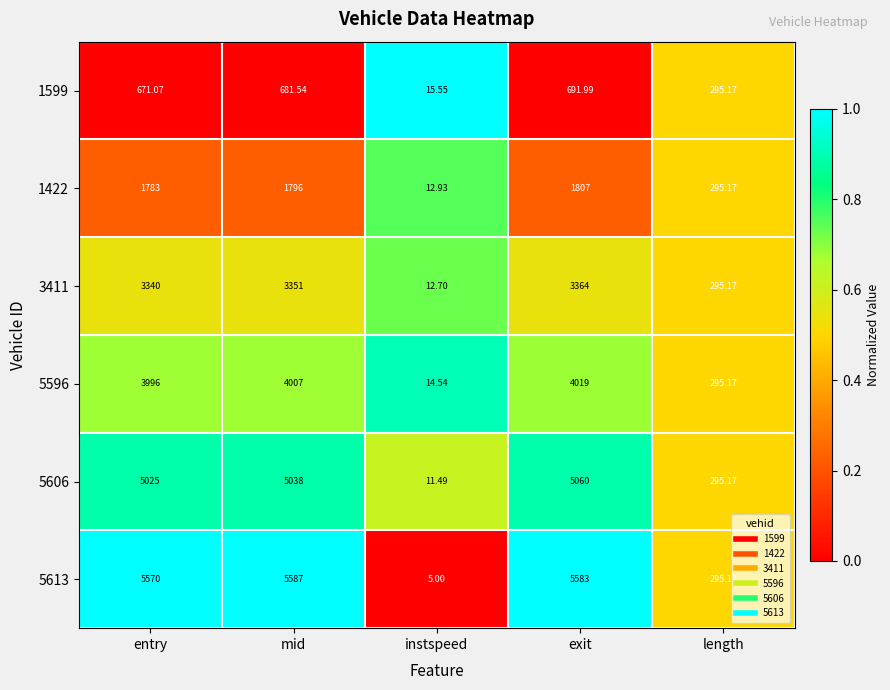

At which category does the chart reach its minimum across all series?

instspeed